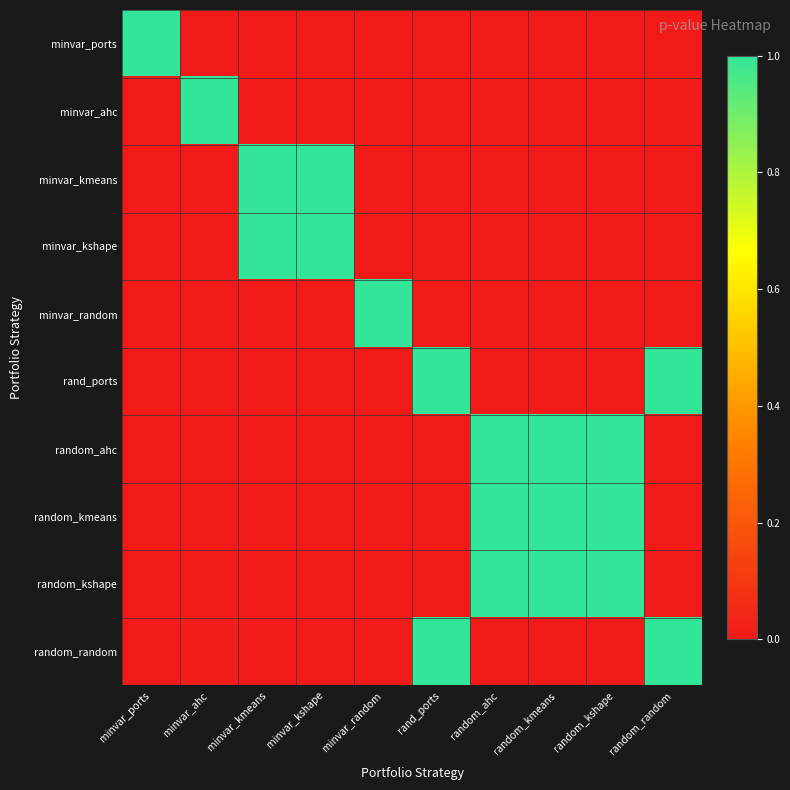

Which has a higher value, random_kmeans or minvar_kmeans?

random_kmeans